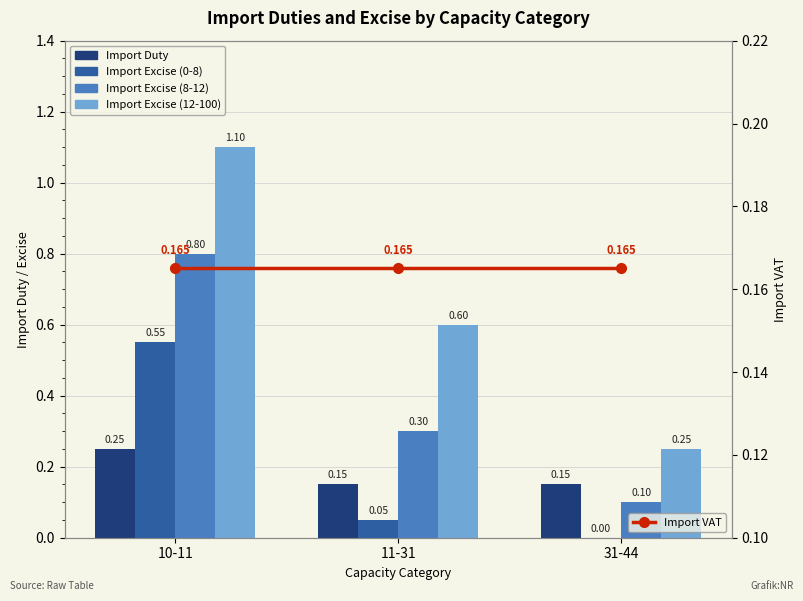

Between 10-11 and 31-44, which series saw the biggest shift?

Import Excise (12-100)